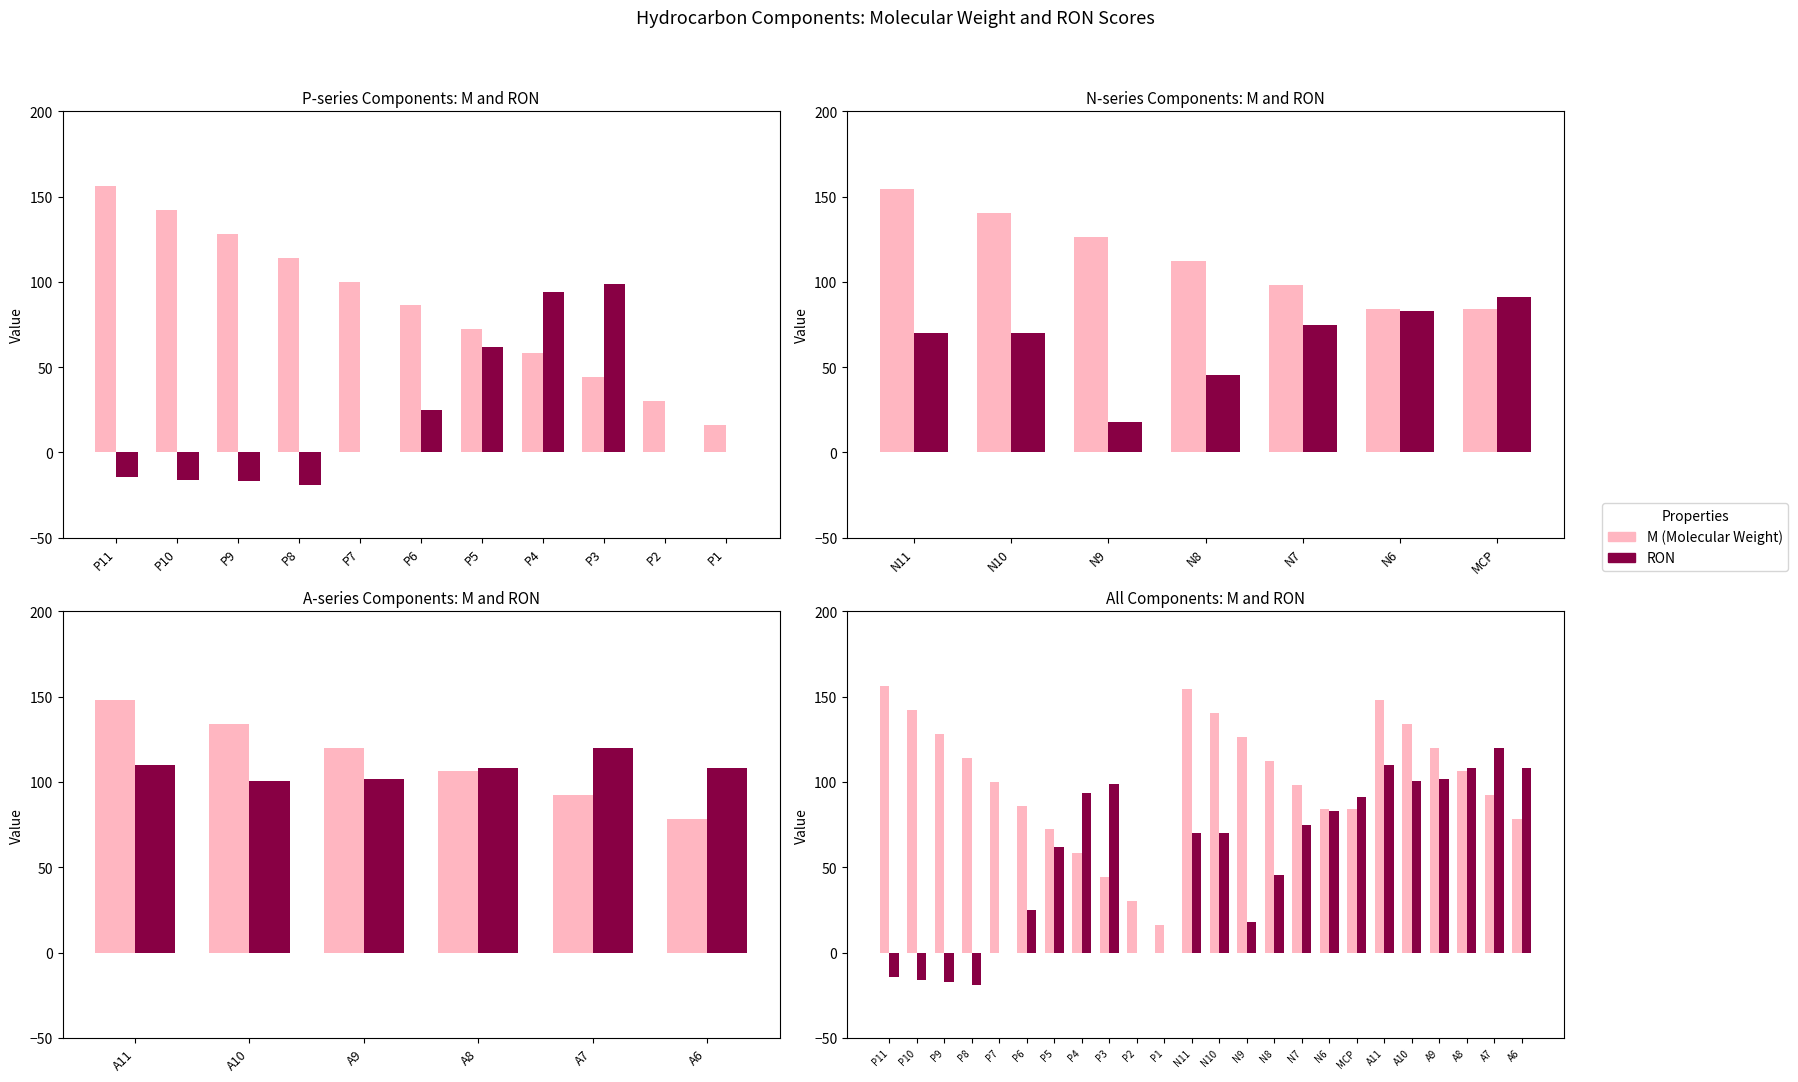

At how many categories does at least one series exceed -4?

24